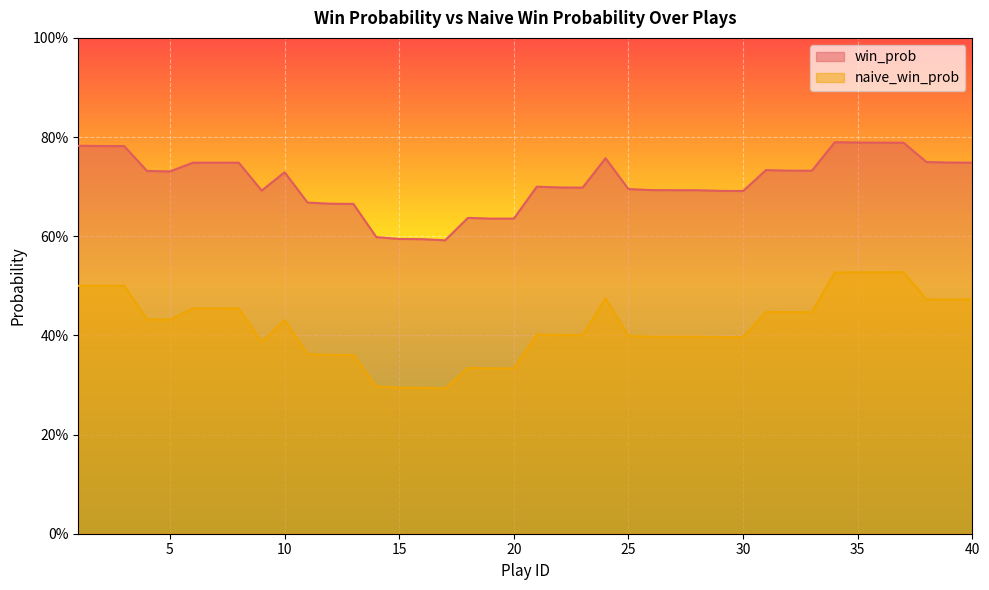

What is the lowest value of the naive_win_prob series?

0.3